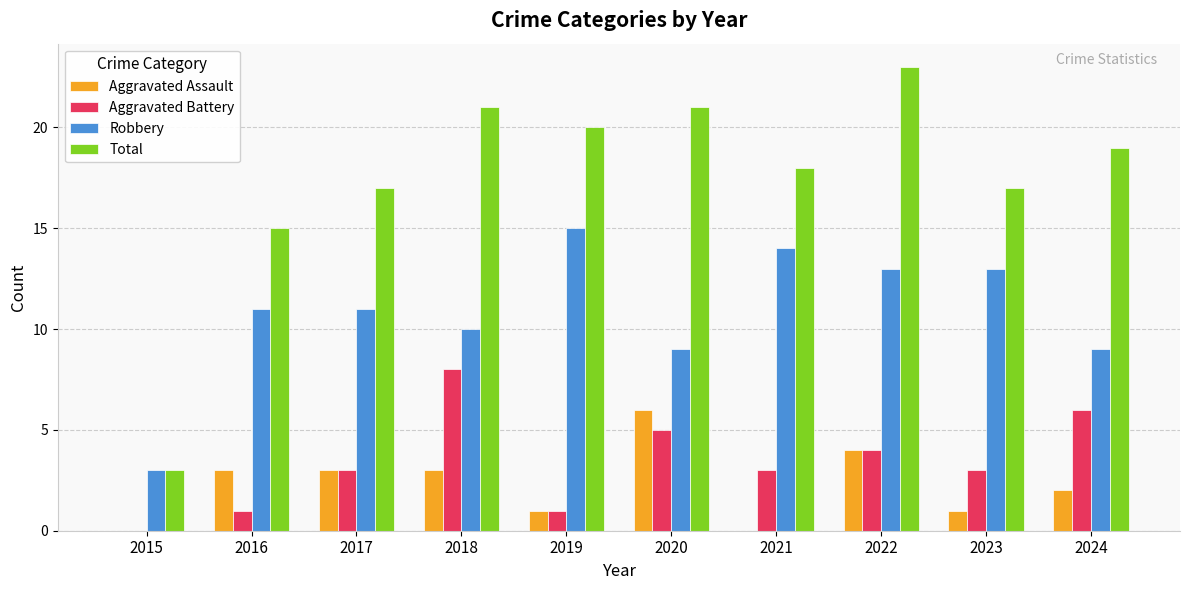

Reading left to right, list all the values displayed in this chart.

Aggravated Assault: 0	3	3	3	1	6	0	4	1	2
Aggravated Battery: 0	1	3	8	1	5	3	4	3	6
Robbery: 3	11	11	10	15	9	14	13	13	9
Total: 3	15	17	21	20	21	18	23	17	19